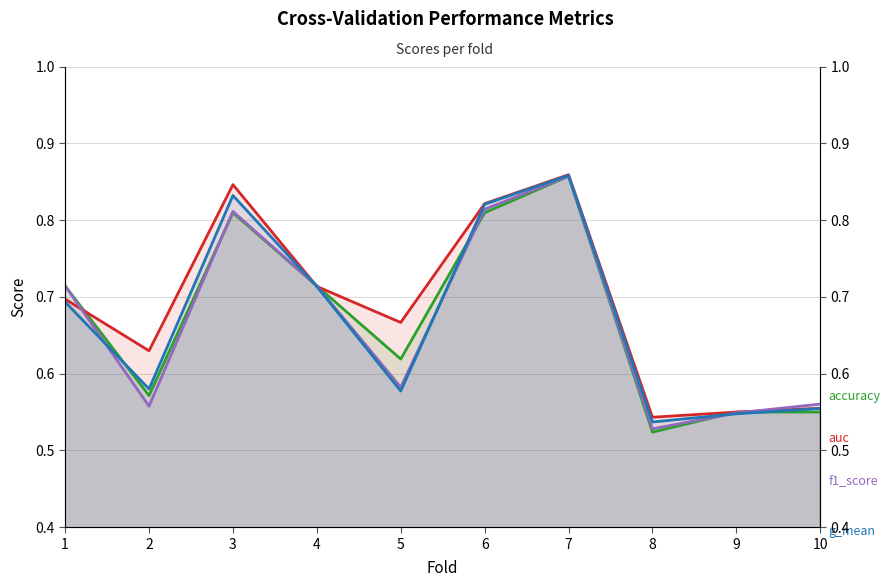

List the labels in order of f1_score value, largest first.

7, 6, 3, 1, 4, 5, 10, 2, 9, 8